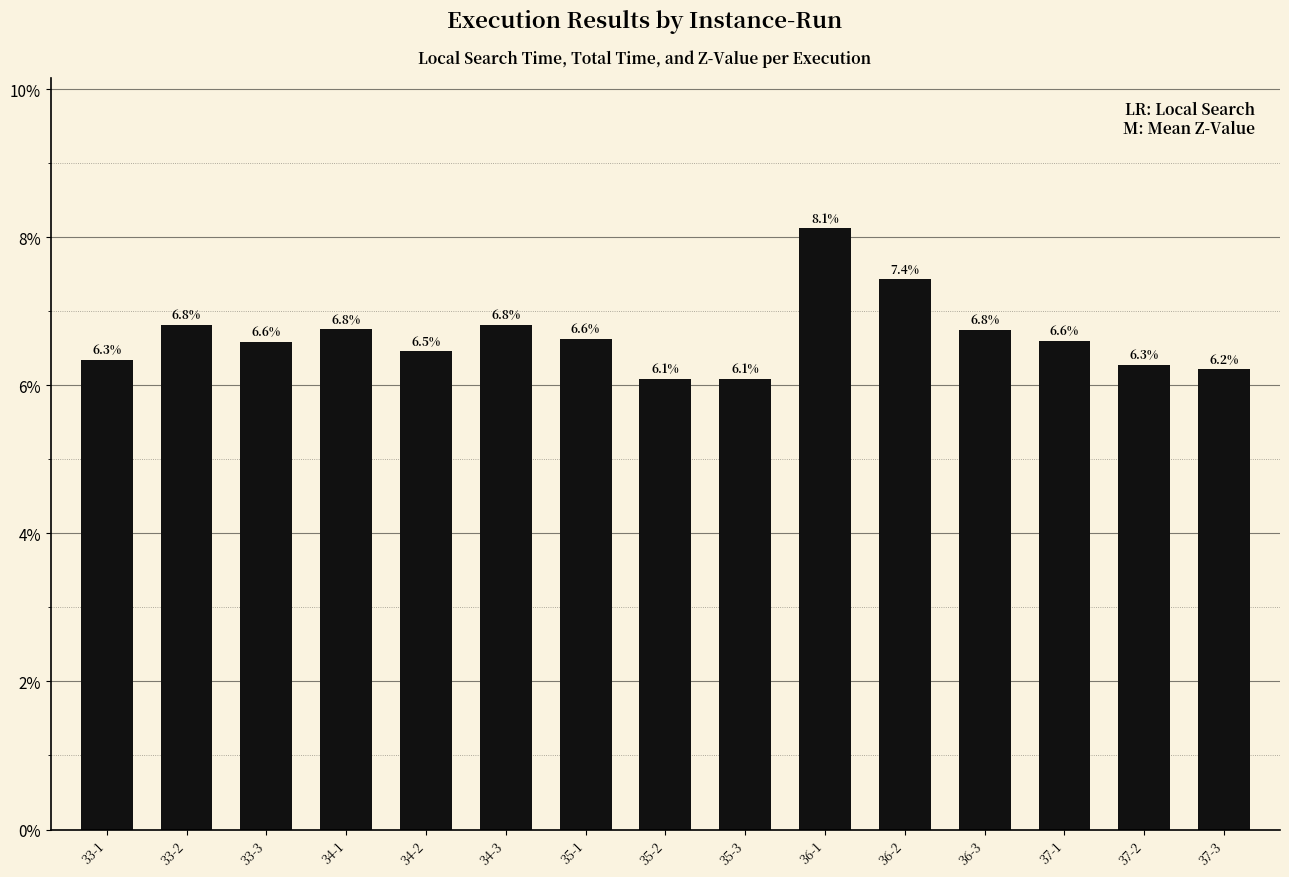

What is the greatest value displayed?

8.1